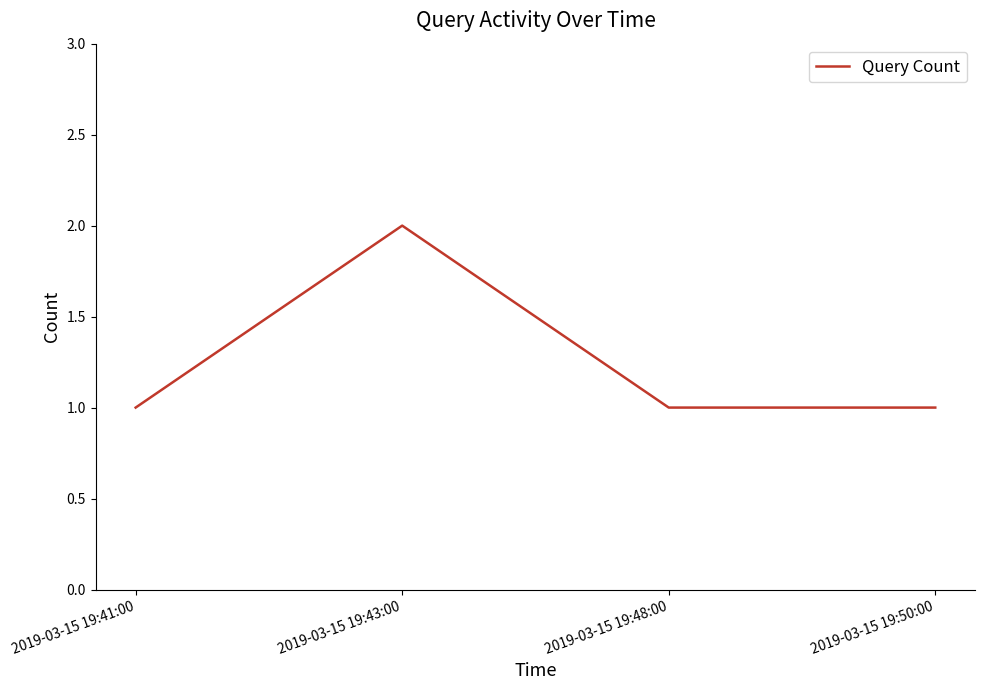

Approximately how many times larger is the value at 2019-03-15 19:48:00 compared to 2019-03-15 19:41:00?

1.0